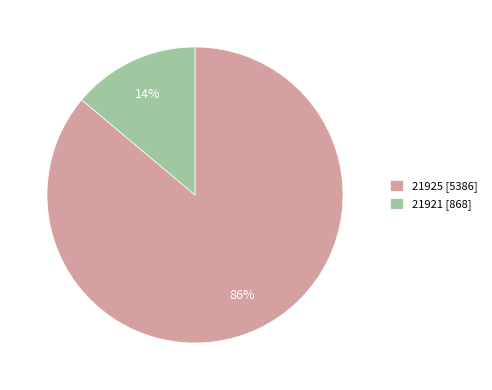

How many slices are in this pie chart?

2